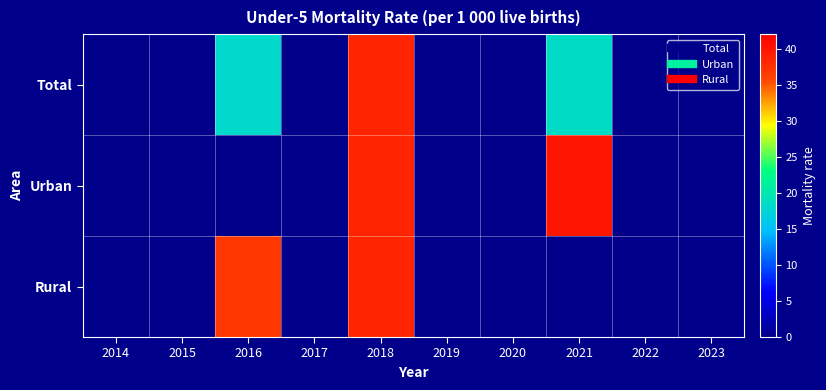

Reading right to left, extract all data points from this chart.

Total: 2023=0.0	2022=0.0	2021=18.5	2020=0.0	2019=0.0	2018=38.5	2017=0.0	2016=18.2	2015=0.0	2014=0.0
Urban: 2023=0.0	2022=0.0	2021=40.0	2020=0.0	2019=0.0	2018=38.5	2017=0.0	2016=0.0	2015=0.0	2014=0.0
Rural: 2023=0.0	2022=0.0	2021=0.0	2020=0.0	2019=0.0	2018=38.5	2017=0.0	2016=37.0	2015=0.0	2014=0.0